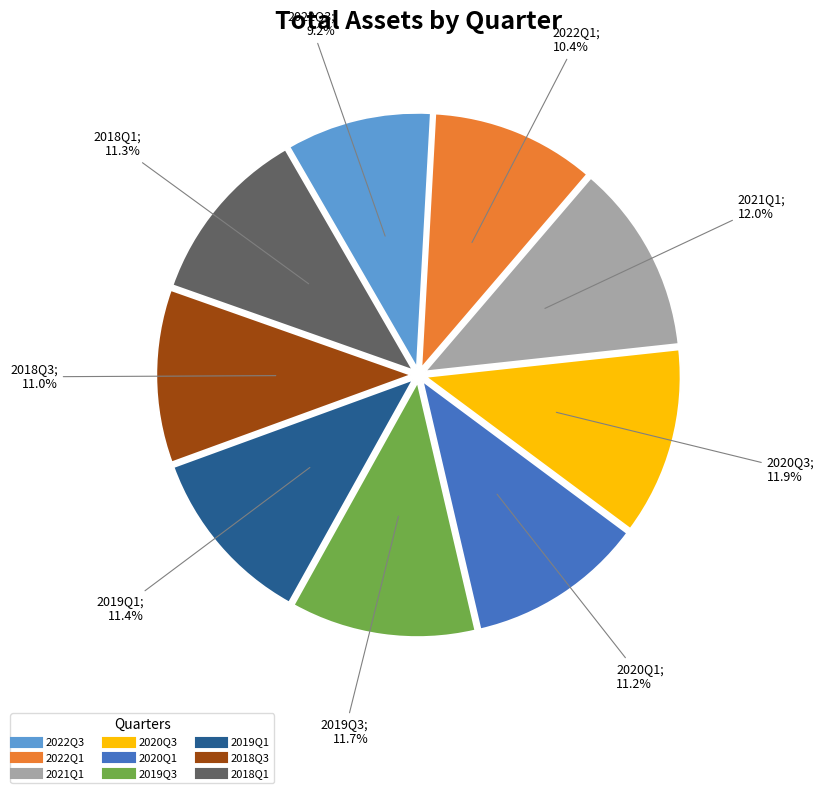

True or false: 2022Q1 accounts for 3% of the total.

False